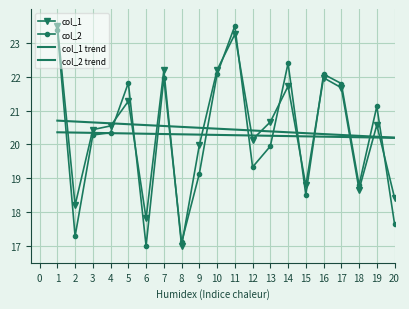

Where do col_2 and col_1 first cross each other?

4 and 5